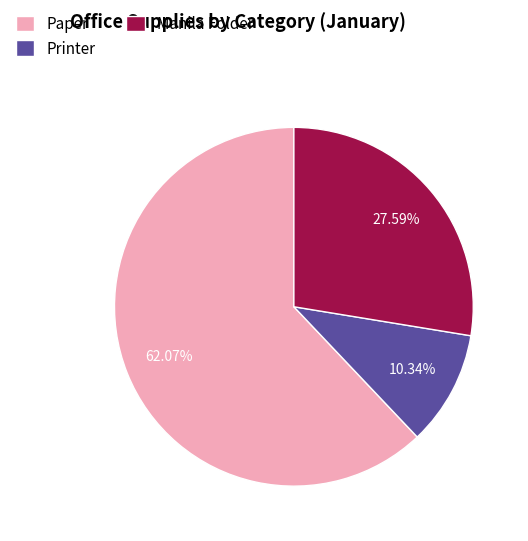

To the nearest percent, what is the difference between the largest and smallest slice percentages?

52%